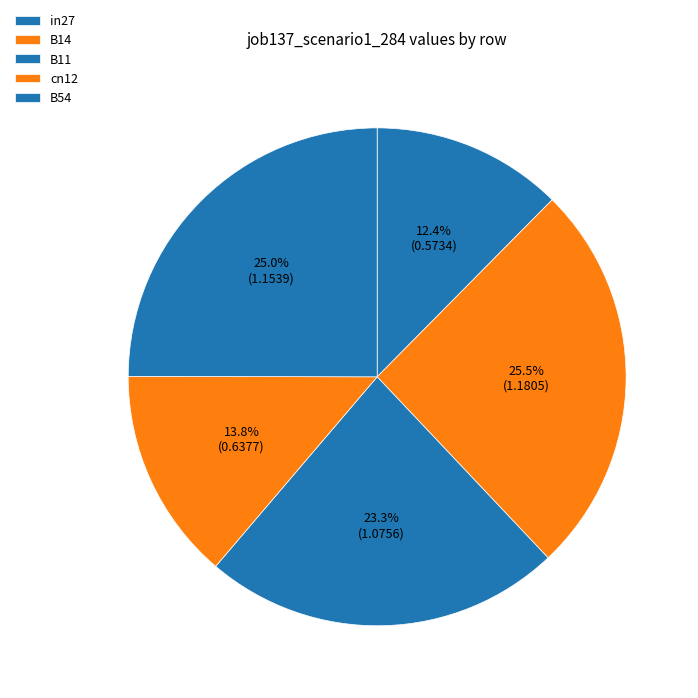

Rank the categories by value from highest to lowest.

B14, B54, B11, cn12, in27